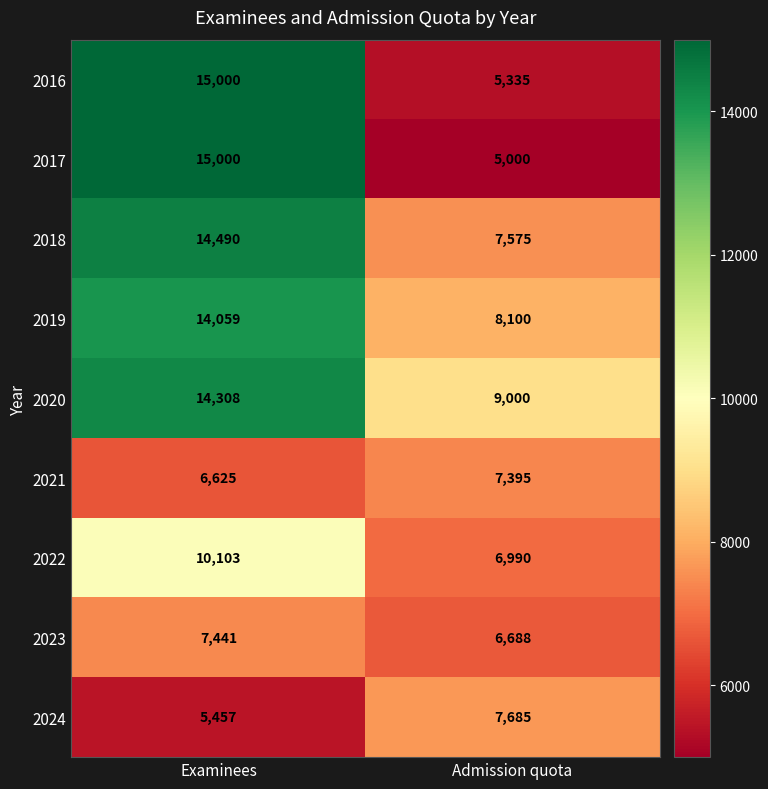

What value does the 2016 series have at Examinees, to the nearest 10?

15000